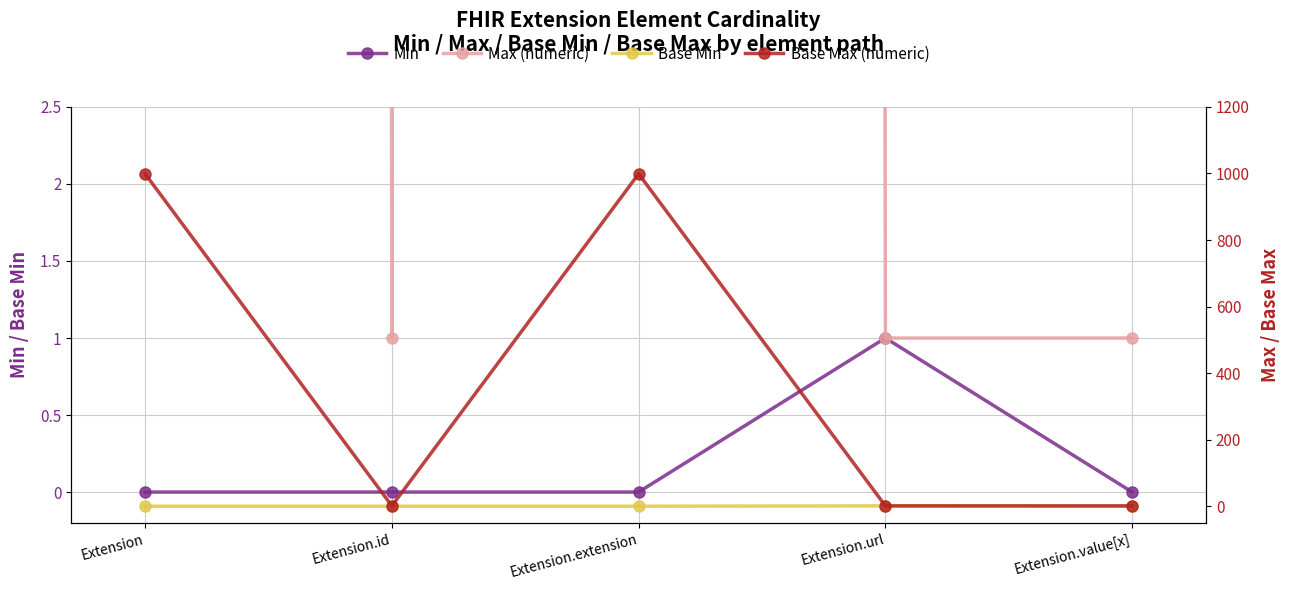

How many data points in Base Max (numeric) are above 1?

2